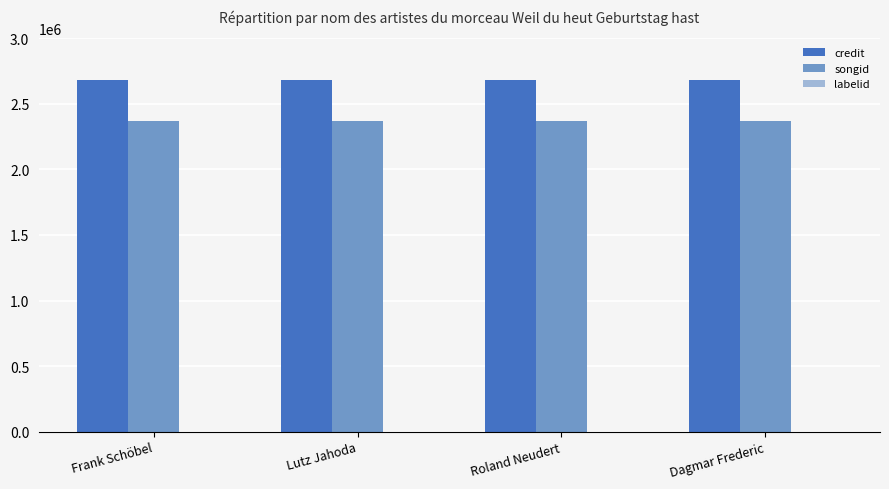

What is the sum of all songid values?

9460212